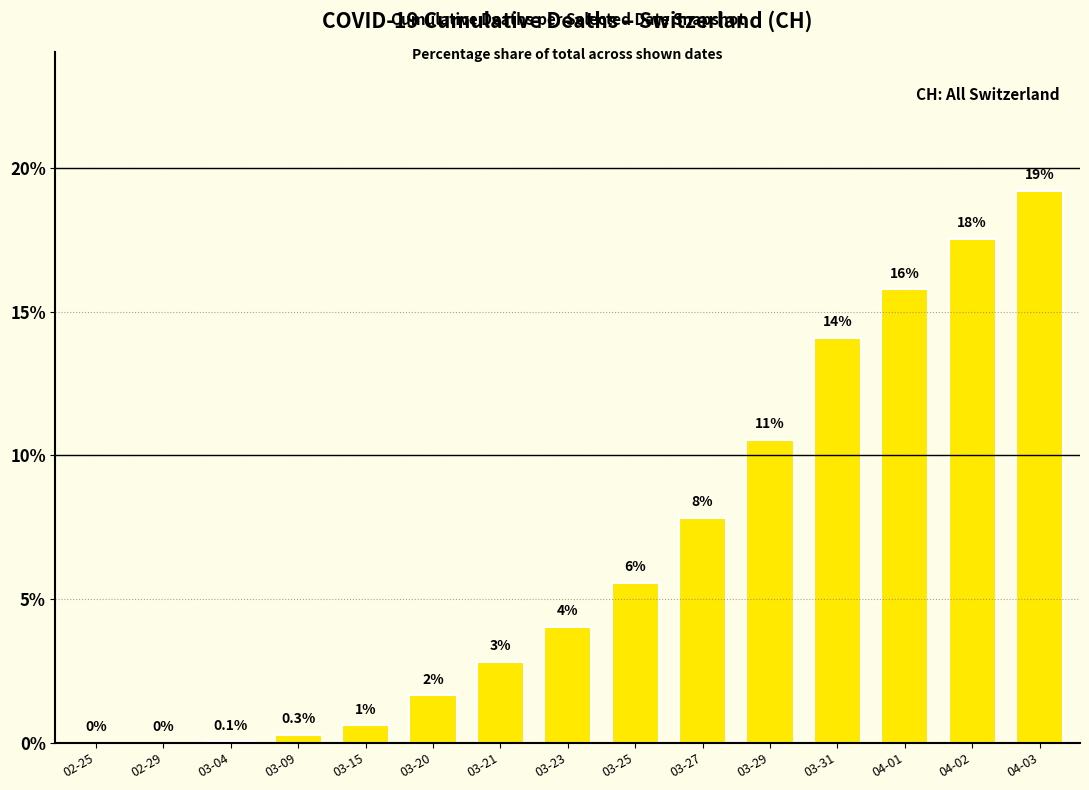

Are the bars horizontal?

No